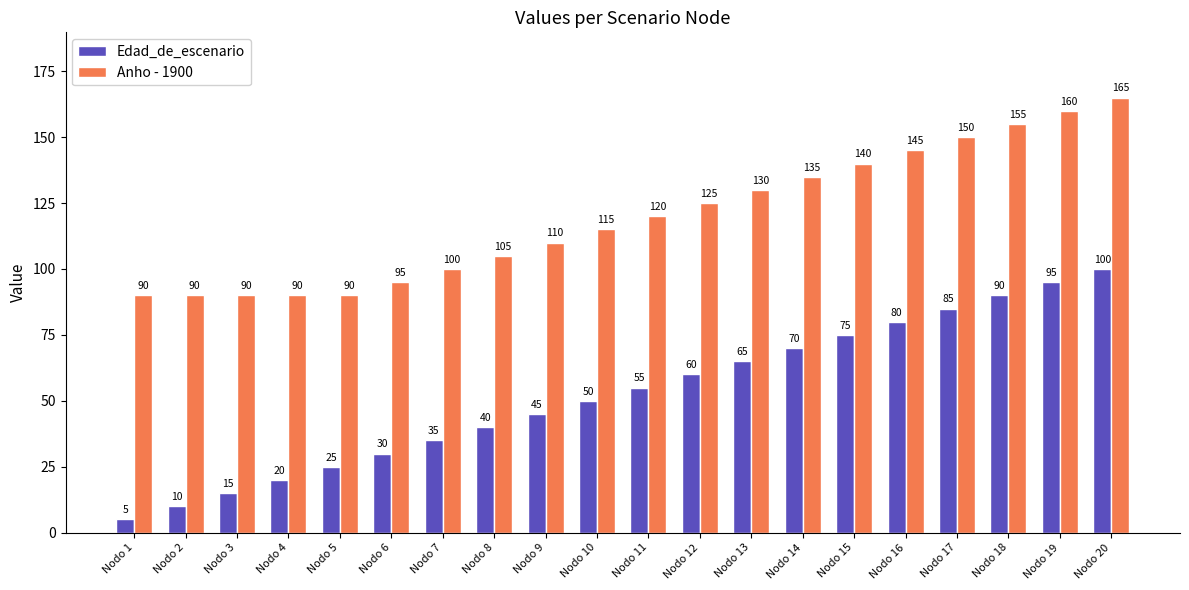

List the series in order of their peak value, lowest first.

Edad_de_escenario, Anho - 1900